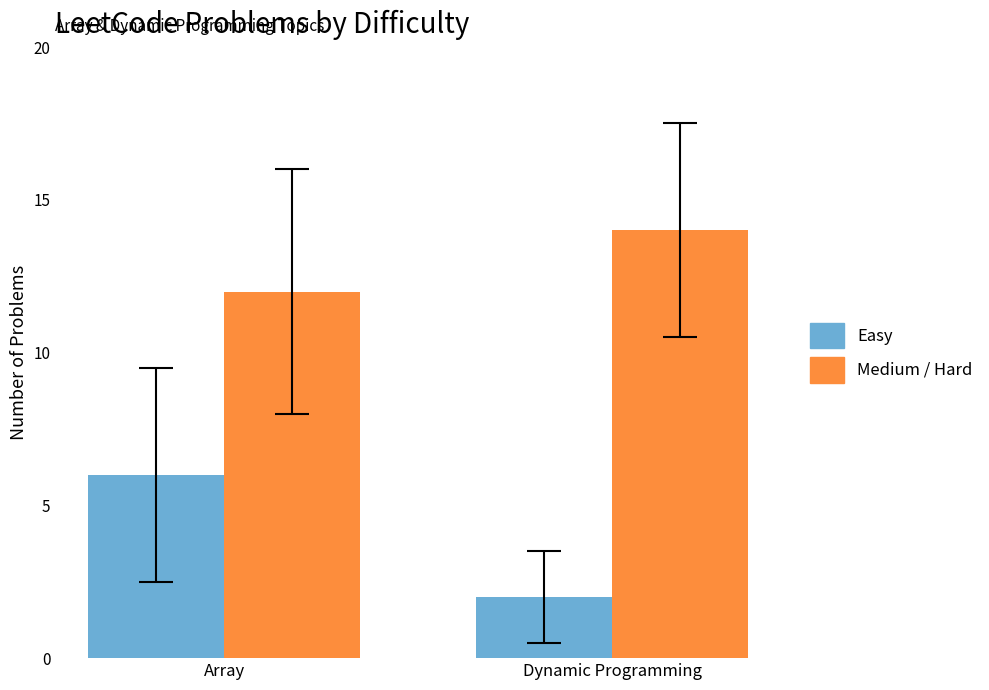

List the series in order of their overall mean, lowest first.

Easy, Medium / Hard